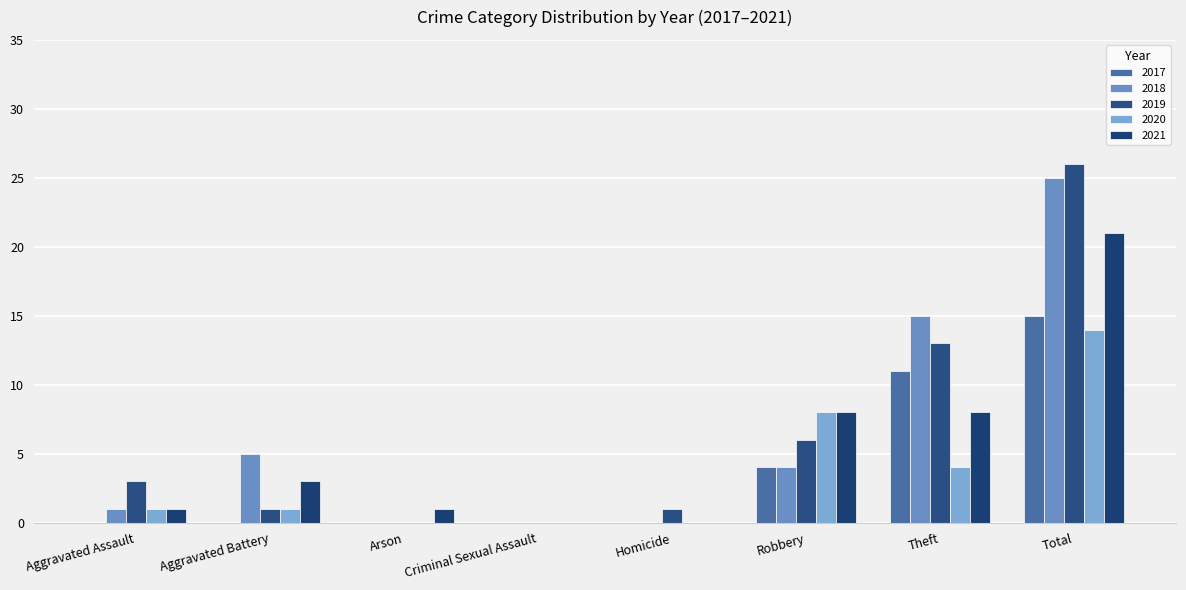

Are the bars grouped side by side (vs. stacked)?

Yes